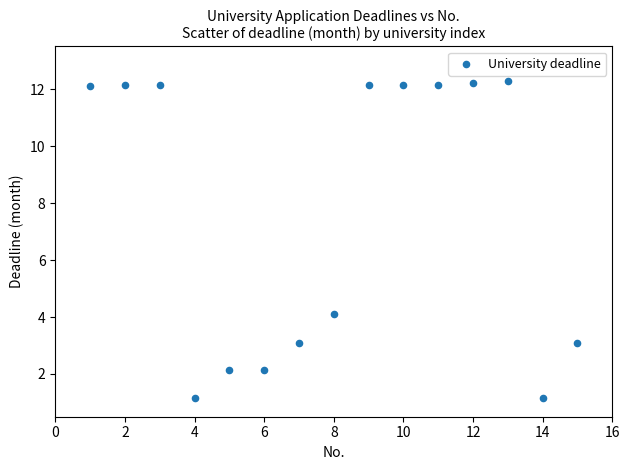

What Y value in the scatter plot is closest to 6?

4.1